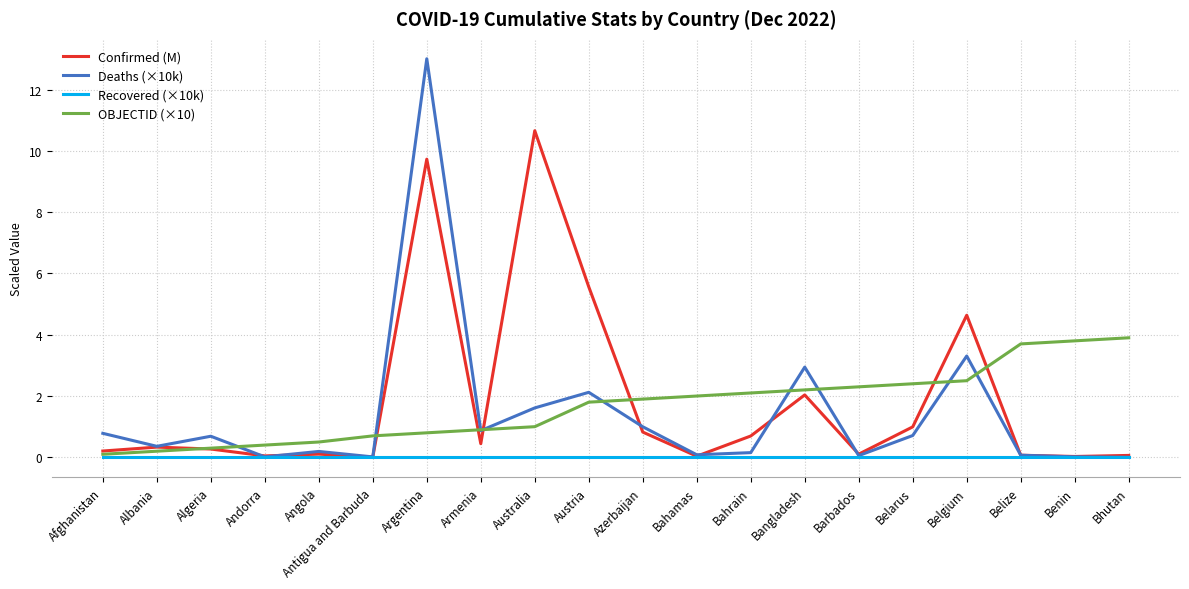

Which series has the widest spread of values?

Deaths (×10k)